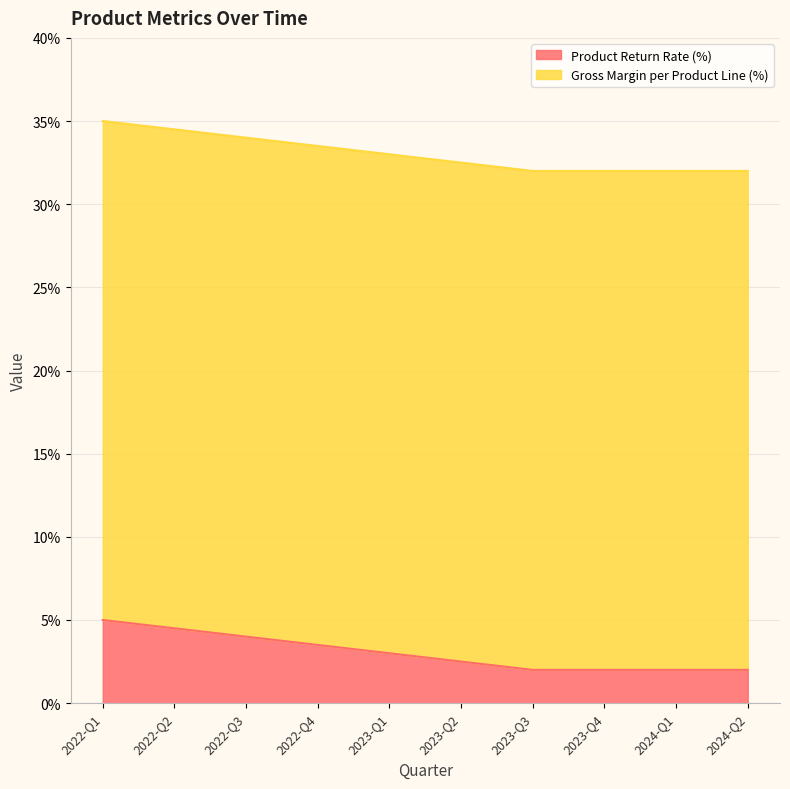

Which category has the lowest value across all series?

2023-Q3